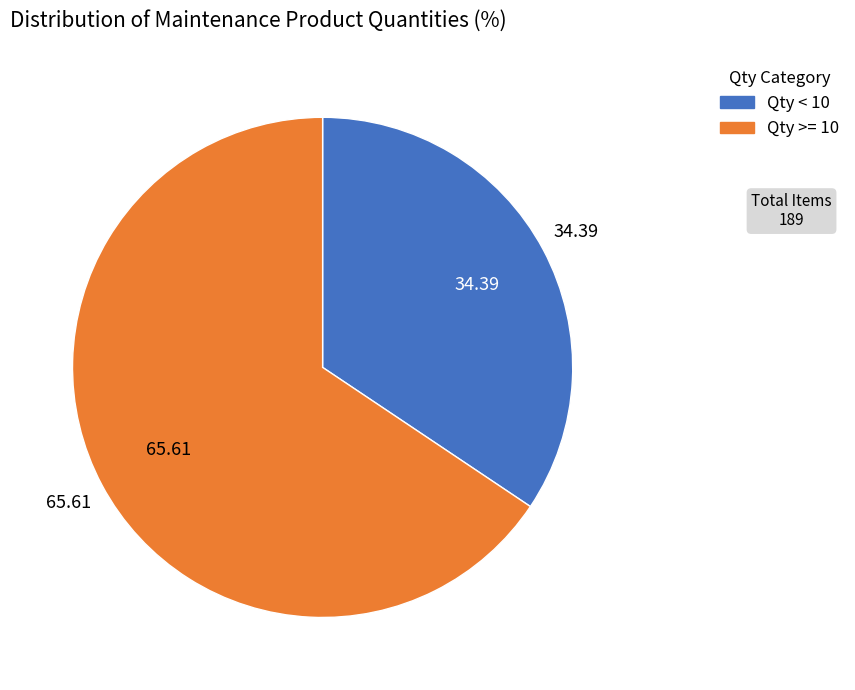

Is there any slice that represents more than half of the pie?

Yes